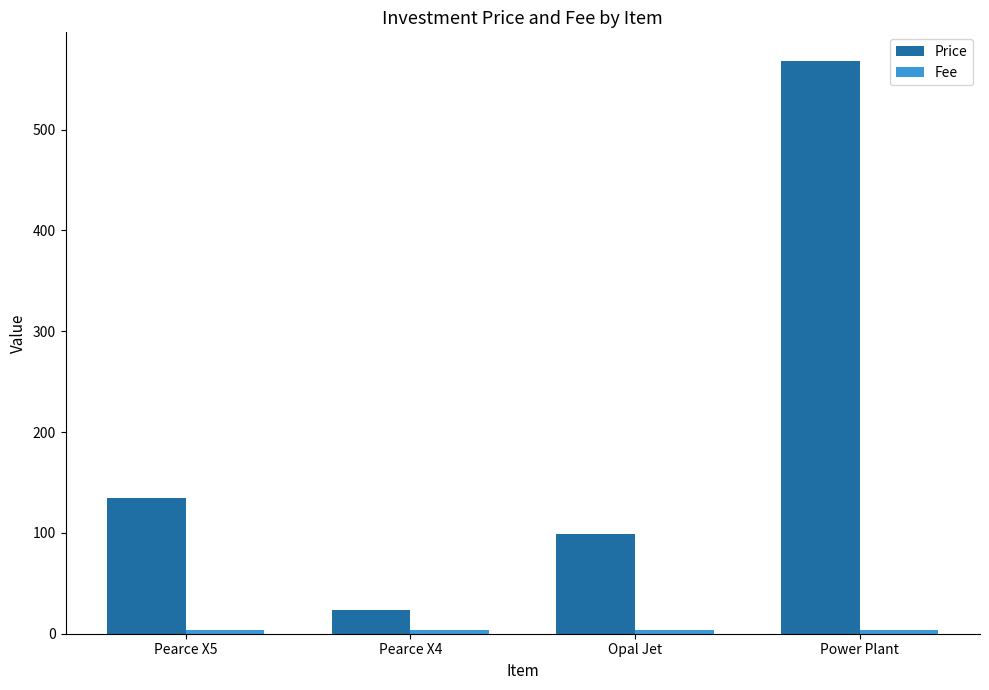

How many distinct data groups are displayed?

2